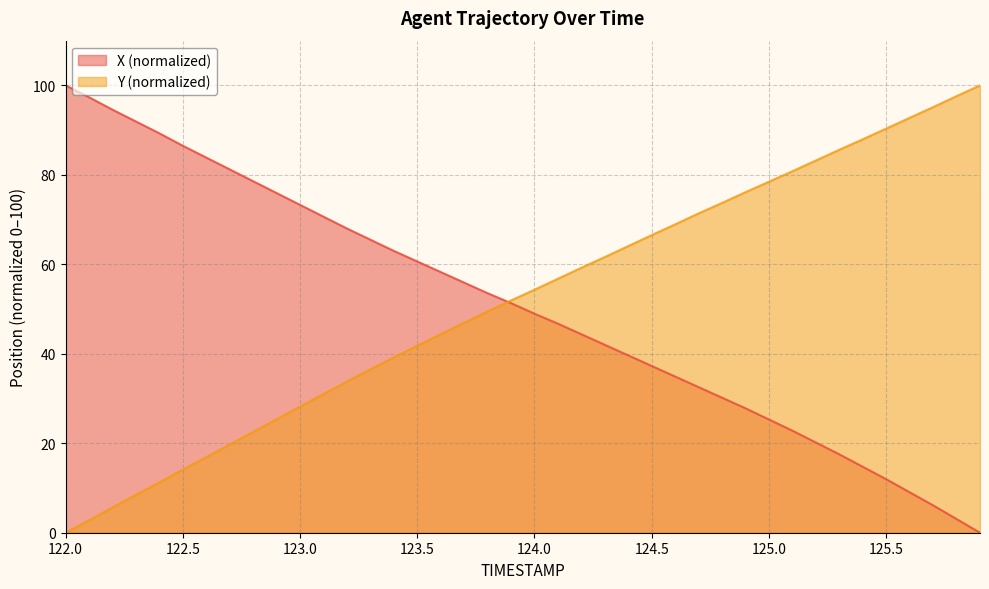

How many data points does each series have?

40